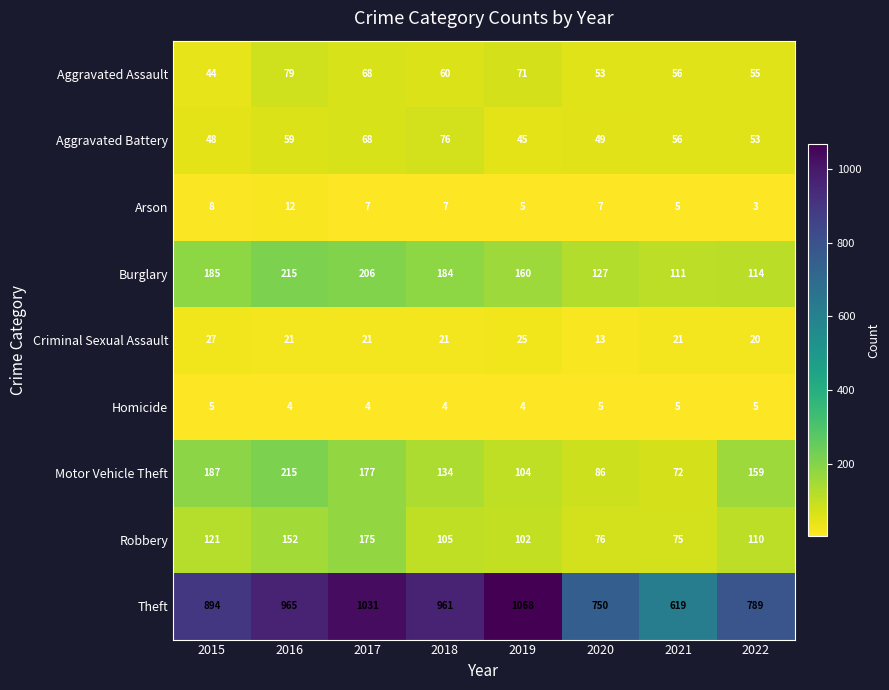

Which label corresponds to the smallest value in the chart?

2022